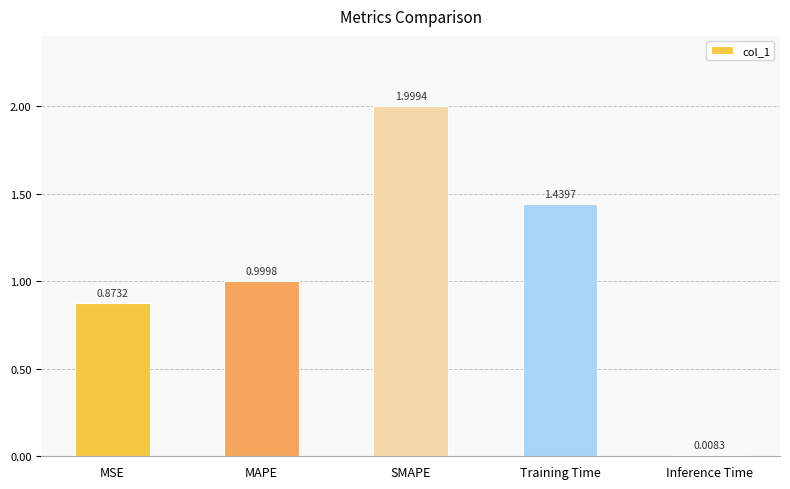

List the labels in order of value, smallest first.

Inference Time, MSE, MAPE, Training Time, SMAPE